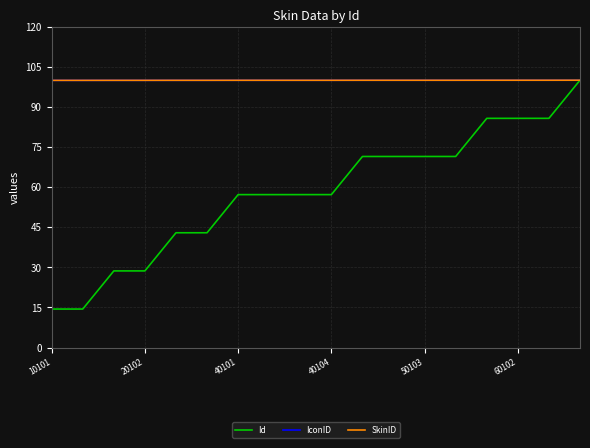

True or false: IconID and SkinID intersect in this chart.

False